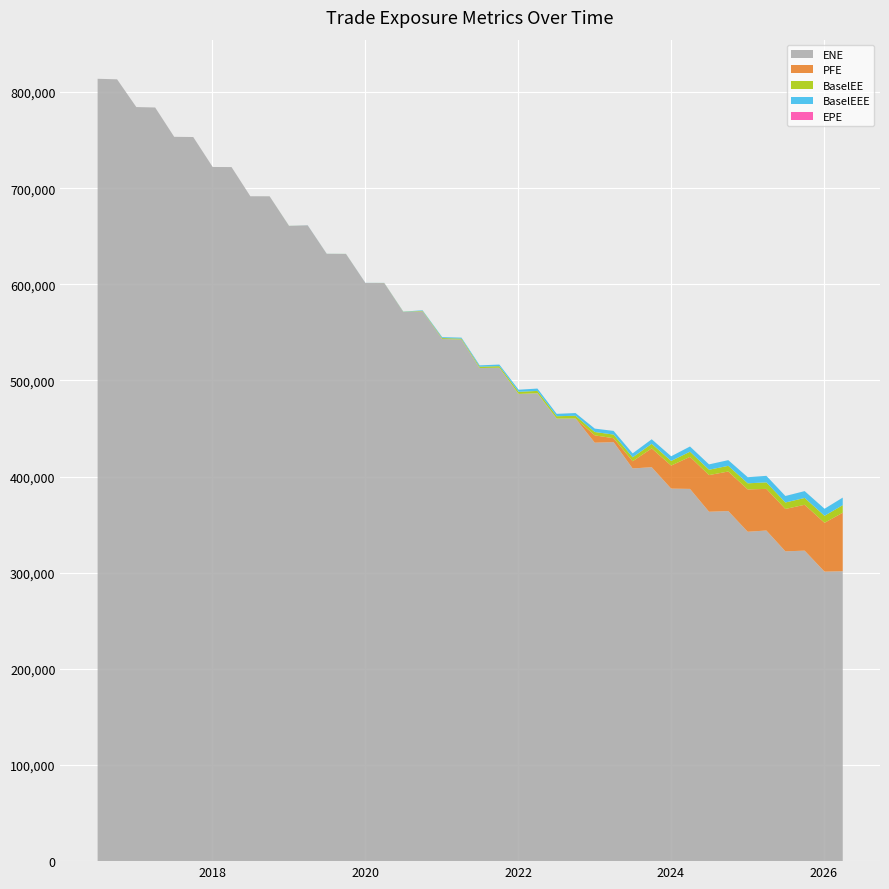

Reading right to left, extract all data points from this chart.

ENE: 2026-04-02=301573.0	2026-01-05=301158.0	2025-10-02=322974.0	2025-07-02=322274.0	2025-04-02=343935.0	2025-01-03=342631.0	2024-10-02=364167.0	2024-07-02=363457.0	2024-04-02=387212.0	2024-01-03=387515.0	2023-10-02=409776.0	2023-07-03=408502.0	2023-04-03=435813.0	2023-01-03=435297.0	2022-10-03=460430.0	2022-07-05=460349.0	2022-04-04=486744.0	2022-01-04=486012.0	2021-10-04=513253.0	2021-07-02=512922.0	2021-04-06=542560.0	2021-01-04=543178.0	2020-10-02=571934.0	2020-07-02=571161.0	2020-04-02=601321.0	2020-01-03=601454.0	2019-10-02=631545.0	2019-07-02=631712.0	2019-04-02=661397.0	2019-01-03=660713.0	2018-10-02=691544.0	2018-07-02=691622.0	2018-04-03=721999.0	2018-01-03=722079.0	2017-10-02=753244.0	2017-07-03=753460.0	2017-04-03=783968.0	2017-01-03=784418.0	2016-10-03=813284.0	2016-07-02=813824.0
EPE: 2026-04-02=9.7	2026-01-05=9.5	2025-10-02=9.3	2025-07-02=9.0	2025-04-02=8.7	2025-01-03=8.5	2024-10-02=8.3	2024-07-02=8.0	2024-04-02=7.8	2024-01-03=7.5	2023-10-02=7.3	2023-07-03=7.0	2023-04-03=6.8	2023-01-03=6.5	2022-10-03=6.3	2022-07-05=6.0	2022-04-04=5.8	2022-01-04=5.5	2021-10-04=5.3	2021-07-02=5.0	2021-04-06=4.8	2021-01-04=4.5	2020-10-02=4.3	2020-07-02=4.0	2020-04-02=3.8	2020-01-03=3.5	2019-10-02=3.3	2019-07-02=3.0	2019-04-02=2.7	2019-01-03=2.5	2018-10-02=2.3	2018-07-02=2.0	2018-04-03=1.8	2018-01-03=1.5	2017-10-02=1.3	2017-07-03=1.0	2017-04-03=0.8	2017-01-03=0.5	2016-10-03=0.3	2016-07-02=0.0
BaselEE: 2026-04-02=7871.2	2026-01-05=7294.0	2025-10-02=7102.4	2025-07-02=6729.2	2025-04-02=6780.4	2025-01-03=6357.8	2024-10-02=5909.2	2024-07-02=5563.5	2024-04-02=5386.0	2024-01-03=4829.0	2023-10-02=4744.9	2023-07-03=4103.1	2023-04-03=3795.0	2023-01-03=3513.2	2022-10-03=2840.5	2022-07-05=2467.9	2022-04-04=2413.4	2022-01-04=2186.6	2021-10-04=1646.8	2021-07-02=1401.7	2021-04-06=994.9	2021-01-04=939.5	2020-10-02=530.5	2020-07-02=242.9	2020-04-02=92.2	2020-01-03=0.0	2019-10-02=77.7	2019-07-02=42.1	2019-04-02=0.0	2019-01-03=74.8	2018-10-02=17.0	2018-07-02=0.0	2018-04-03=0.0	2018-01-03=0.0	2017-10-02=0.0	2017-07-03=0.0	2017-04-03=0.0	2017-01-03=0.0	2016-10-03=0.0	2016-07-02=0.0
PFE: 2026-04-02=60852.2	2026-01-05=50797.1	2025-10-02=47722.6	2025-07-02=44056.5	2025-04-02=43300.4	2025-01-03=44027.2	2024-10-02=41130.3	2024-07-02=38127.2	2024-04-02=33329.1	2024-01-03=23961.9	2023-10-02=19570.2	2023-07-03=7477.0	2023-04-03=4122.9	2023-01-03=7599.5	2022-10-03=0.0	2022-07-05=0.0	2022-04-04=0.0	2022-01-04=0.0	2021-10-04=0.0	2021-07-02=0.0	2021-04-06=0.0	2021-01-04=0.0	2020-10-02=0.0	2020-07-02=0.0	2020-04-02=0.0	2020-01-03=0.0	2019-10-02=0.0	2019-07-02=0.0	2019-04-02=0.0	2019-01-03=0.0	2018-10-02=0.0	2018-07-02=0.0	2018-04-03=0.0	2018-01-03=0.0	2017-10-02=0.0	2017-07-03=0.0	2017-04-03=0.0	2017-01-03=0.0	2016-10-03=0.0	2016-07-02=0.0
BaselEEE: 2026-04-02=7871.2	2026-01-05=7294.0	2025-10-02=7102.4	2025-07-02=6780.4	2025-04-02=6780.4	2025-01-03=6357.8	2024-10-02=5909.2	2024-07-02=5563.5	2024-04-02=5386.0	2024-01-03=4829.0	2023-10-02=4744.9	2023-07-03=4103.1	2023-04-03=3795.0	2023-01-03=3513.2	2022-10-03=2840.5	2022-07-05=2467.9	2022-04-04=2413.4	2022-01-04=2186.6	2021-10-04=1646.8	2021-07-02=1401.7	2021-04-06=994.9	2021-01-04=939.5	2020-10-02=530.5	2020-07-02=242.9	2020-04-02=92.2	2020-01-03=77.7	2019-10-02=77.7	2019-07-02=74.8	2019-04-02=74.8	2019-01-03=74.8	2018-10-02=17.0	2018-07-02=0.0	2018-04-03=0.0	2018-01-03=0.0	2017-10-02=0.0	2017-07-03=0.0	2017-04-03=0.0	2017-01-03=0.0	2016-10-03=0.0	2016-07-02=0.0